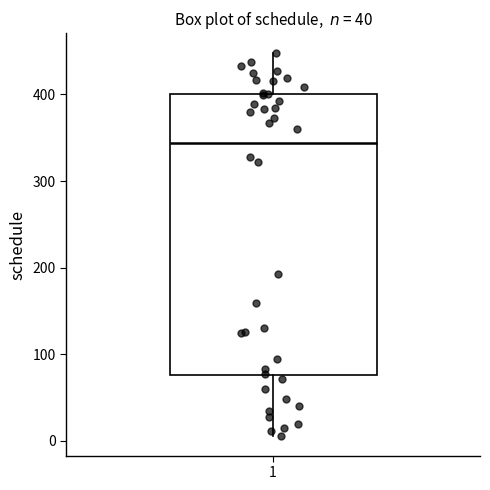

Read this box plot against the y-axis: the position of the median line, the range covered by the box, and the ends of both whiskers. The values are not printed on the chart, so give them approximately, as read against the axis.

median 340, box 80 to 400, whiskers 10 to 450